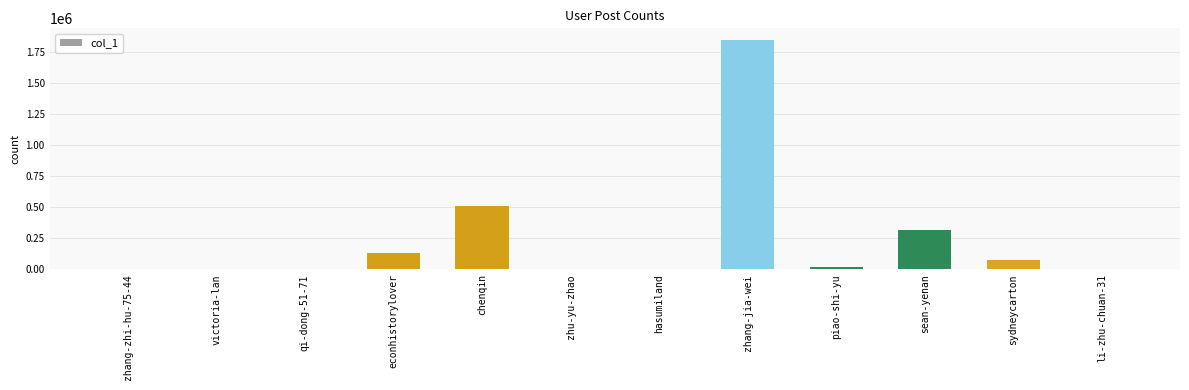

What is the ratio of the value at victoria-lan to the value at qi-dong-51-71?

1.4